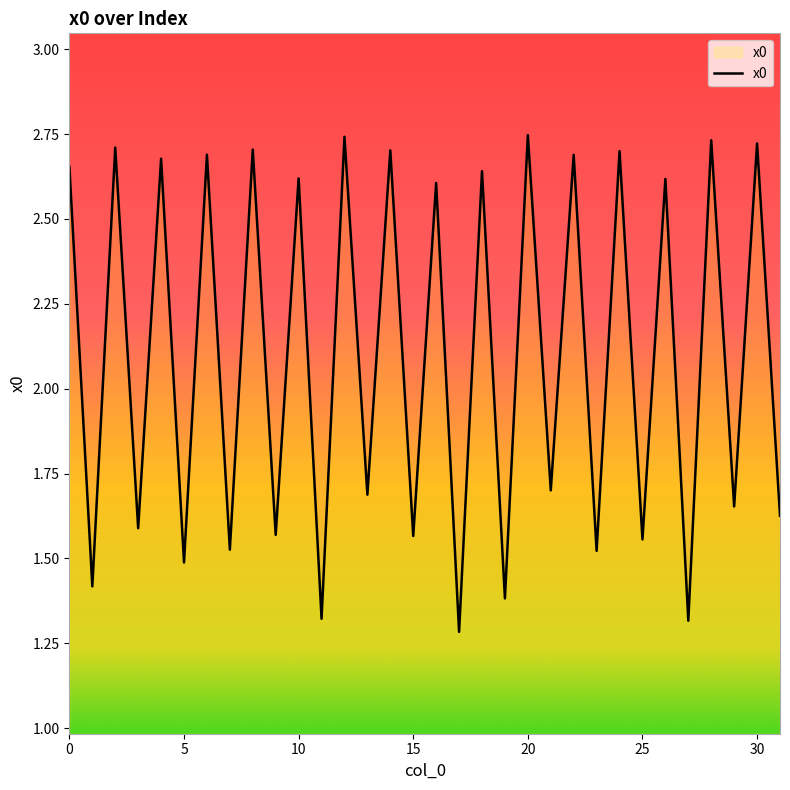

How many lines are shown in the chart?

1